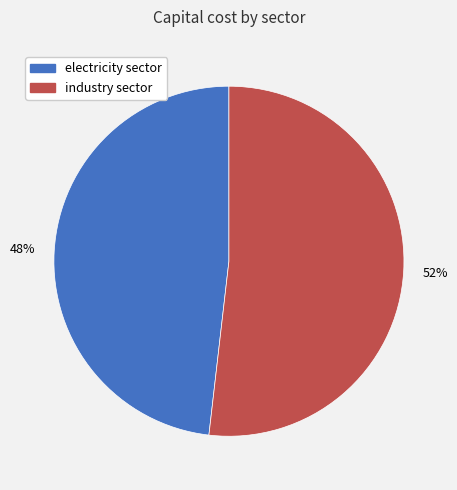

To the nearest percent, what percentage of the pie is industry sector?

52%